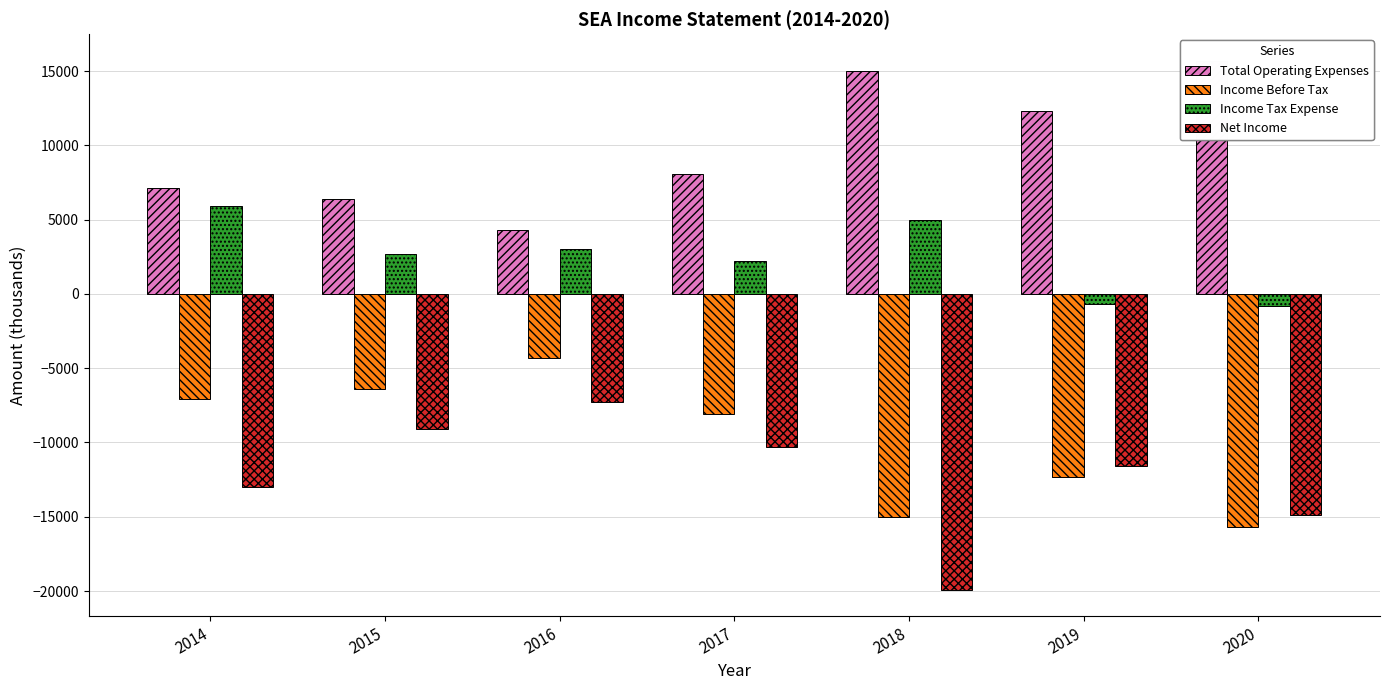

What is the value of the Income Before Tax bar at the 2nd from the left?

-6400